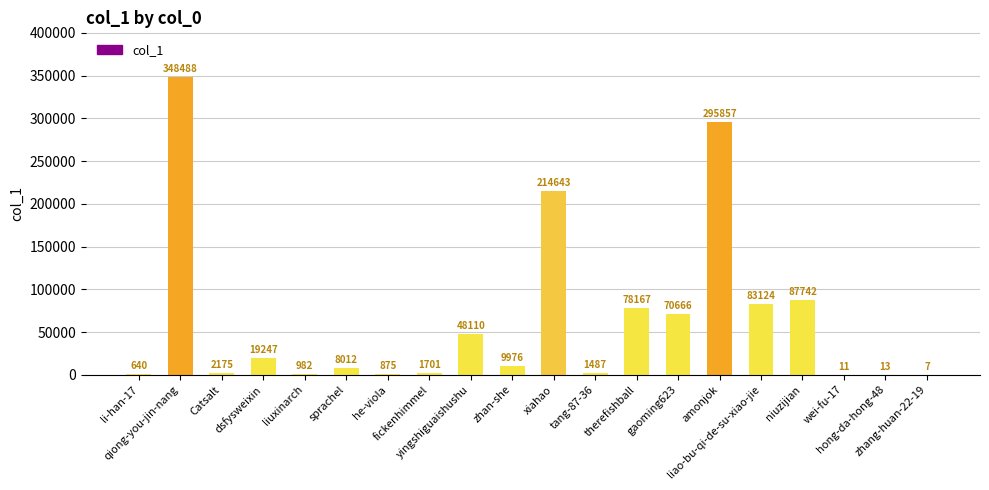

Where is the data nearest to the value 174247?

xiahao